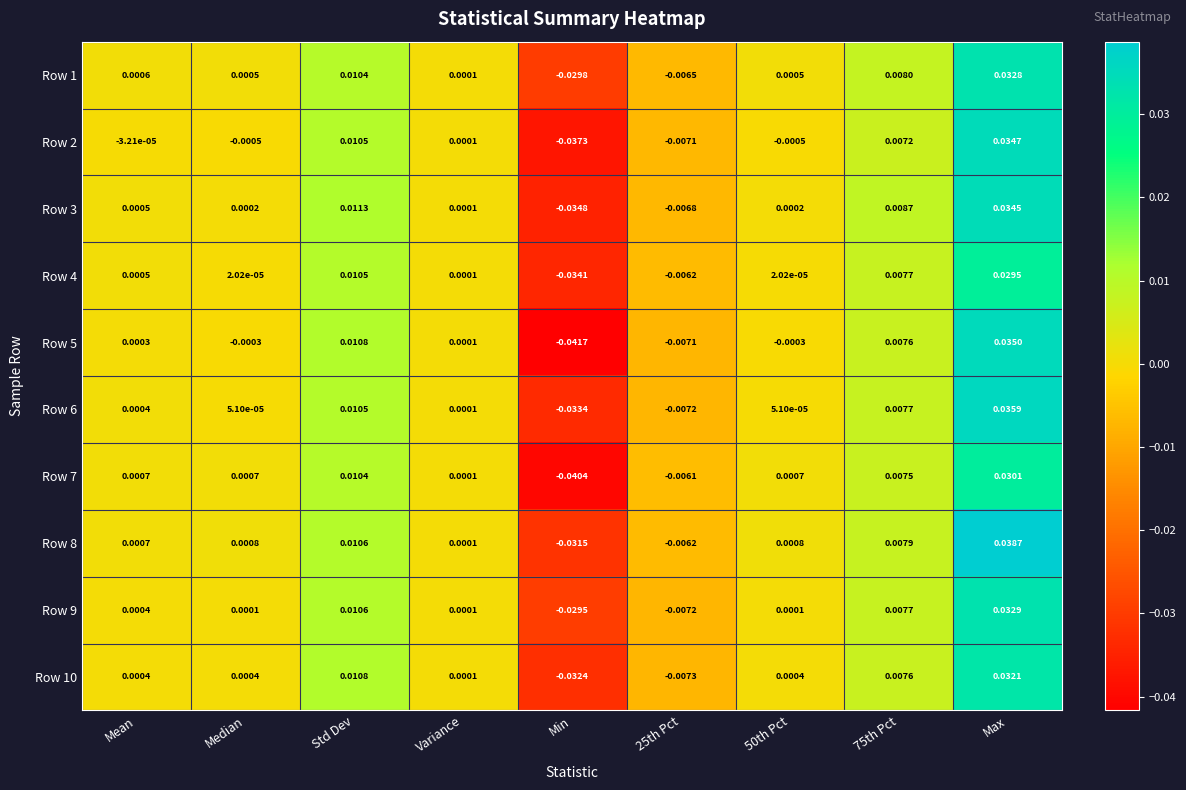

Is the value of Row 2 at Median greater than the value of Row 4 at Std Dev?

No